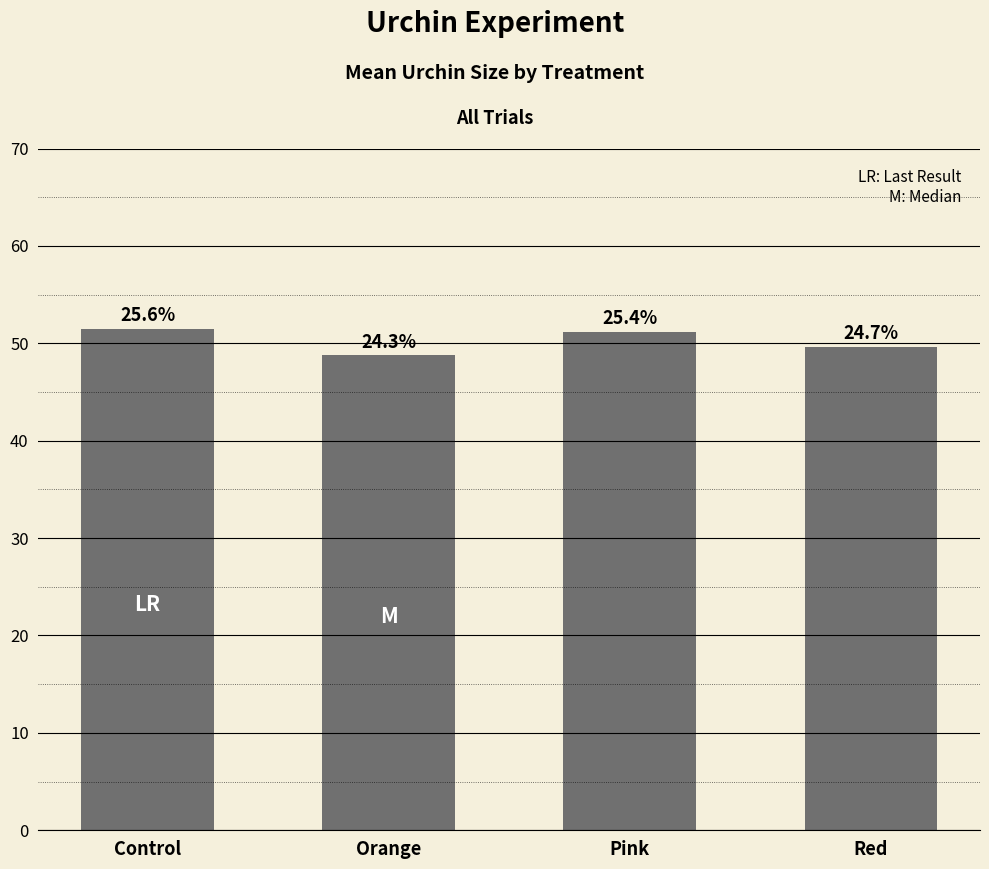

What is the value of the 4th bar from the left?

49.6